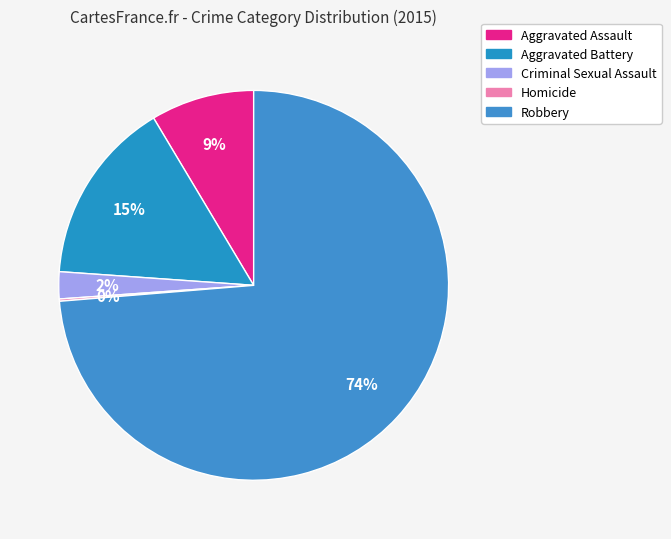

What percentage is NOT represented by Robbery?

26.3%